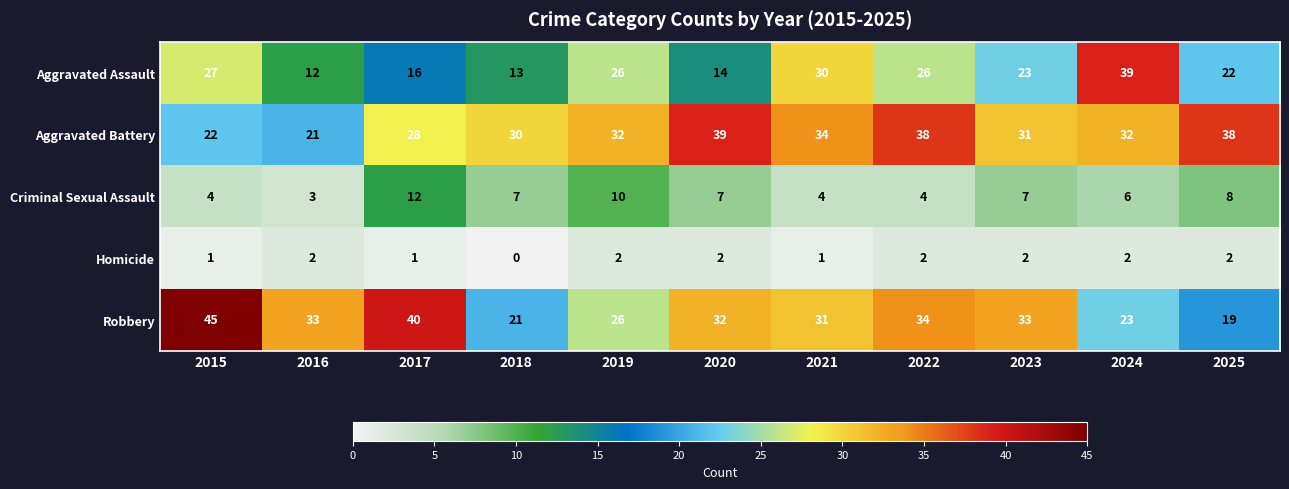

What is the difference between the maximum and minimum values in the Aggravated Assault series?

27